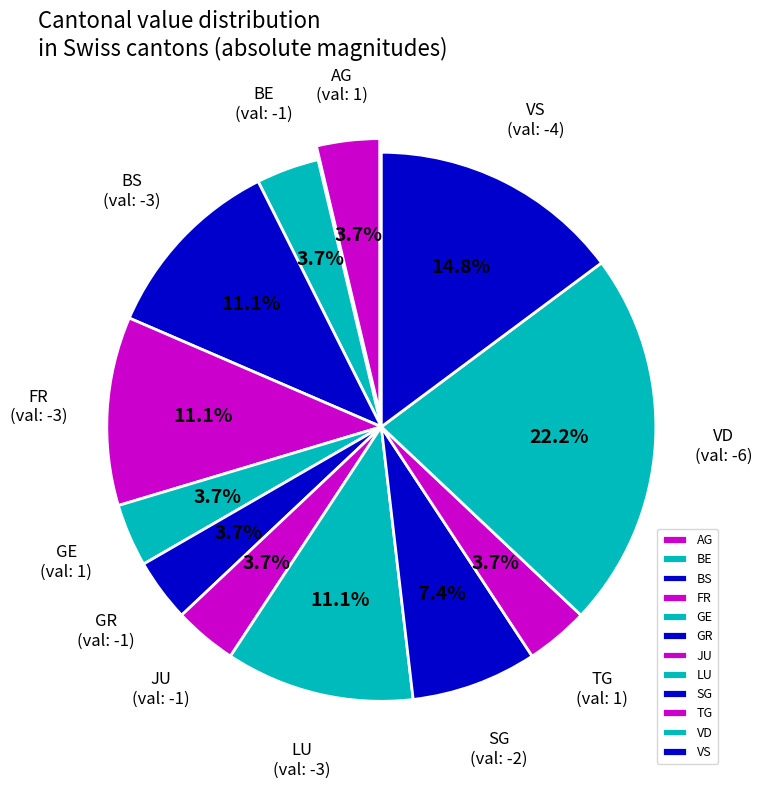

Is there any slice that represents more than half of the pie?

No